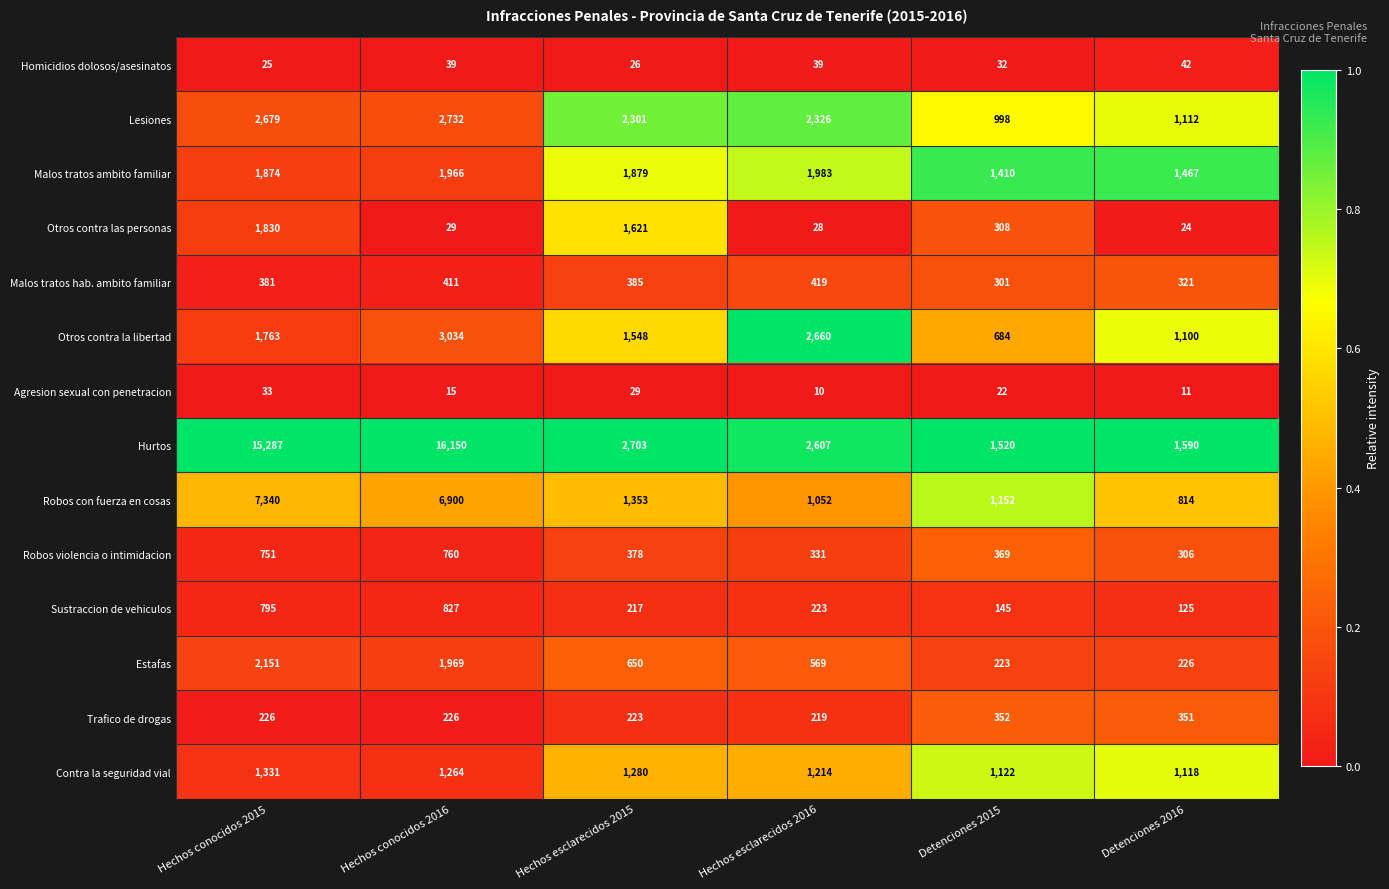

What is the difference between the Hurtos values at Hechos conocidos 2015 and Hechos esclarecidos 2015?

12584